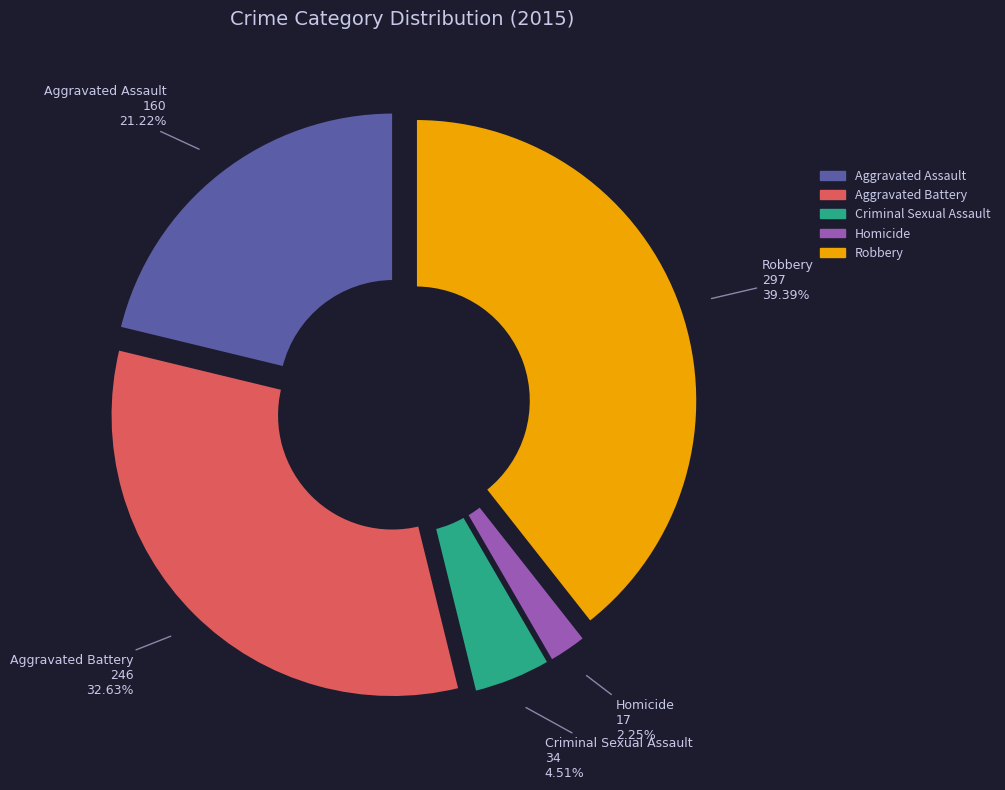

The Homicide slice represents 14% of the pie. True or false?

False